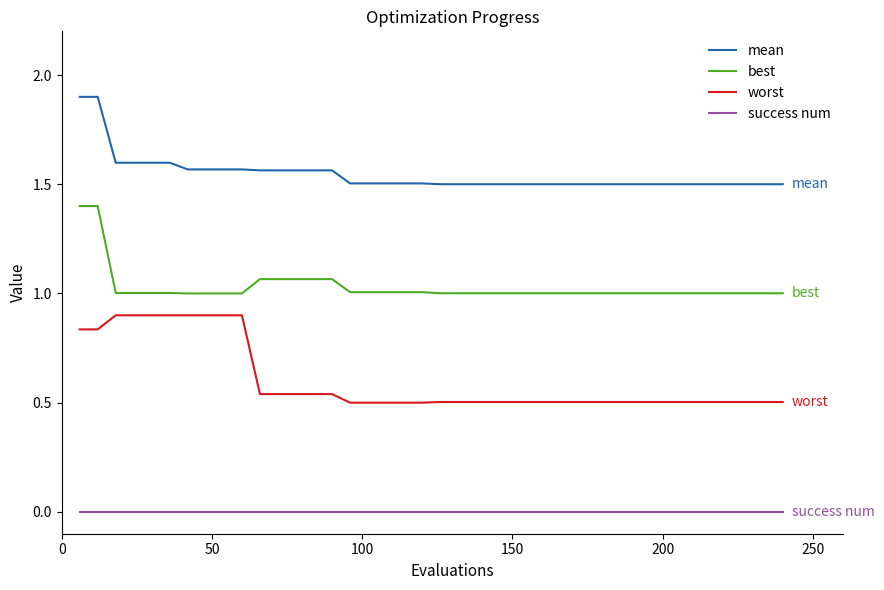

What is the highest value of the worst series?

0.9